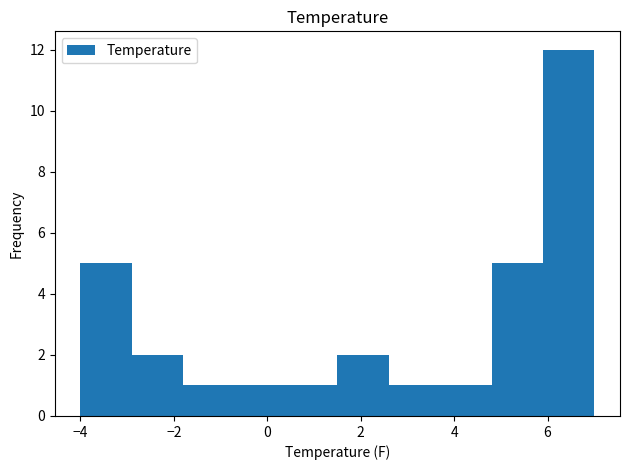

Which range on the x-axis has the tallest bar?

5.9 to 7.0